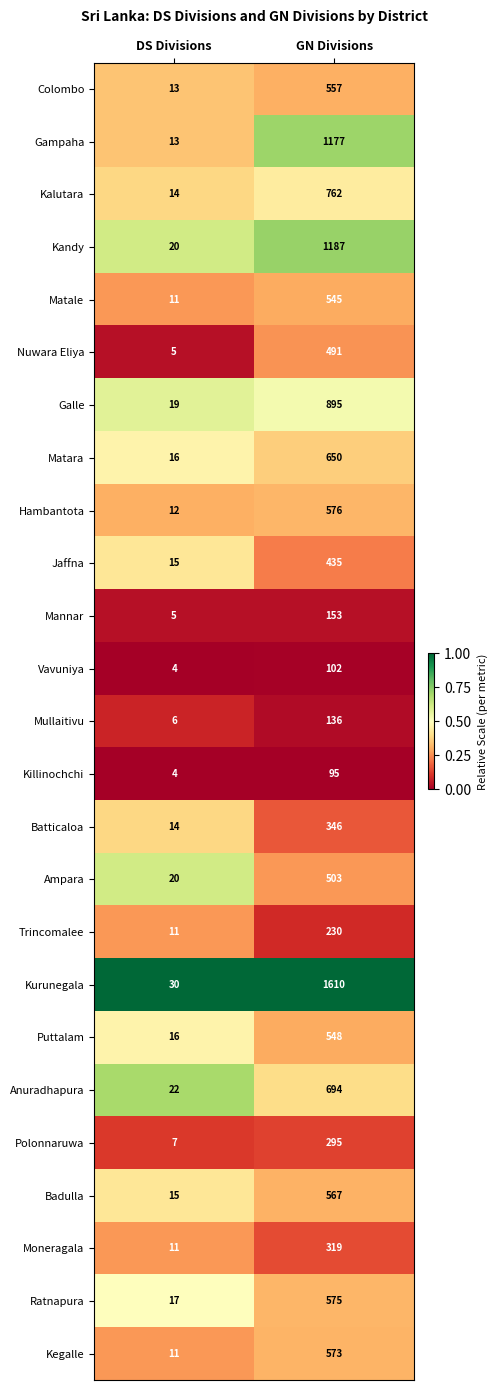

What is the total value across all series at GN Divisions?

14021